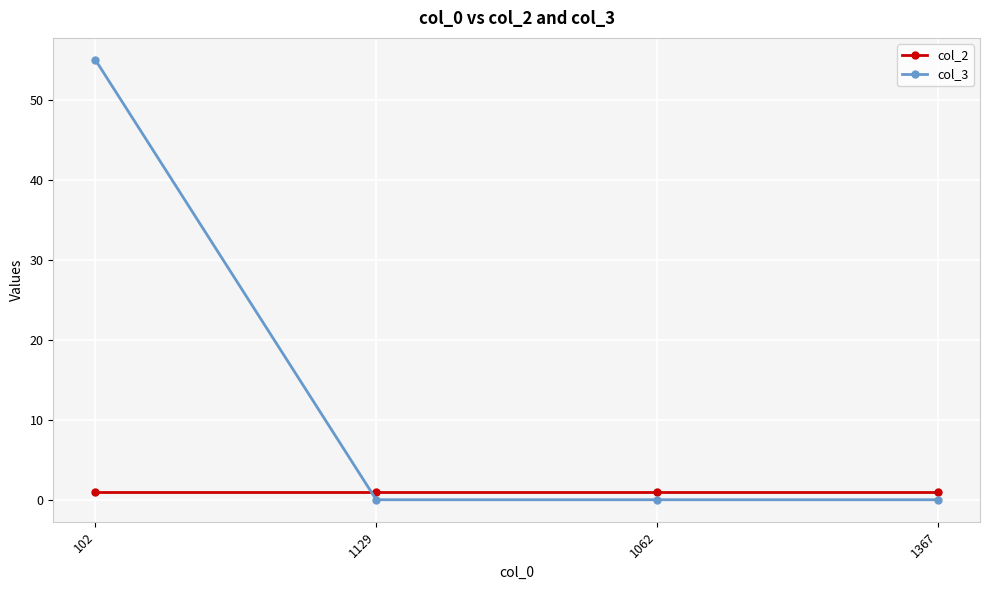

Which category has the highest value in the col_3 series?

102